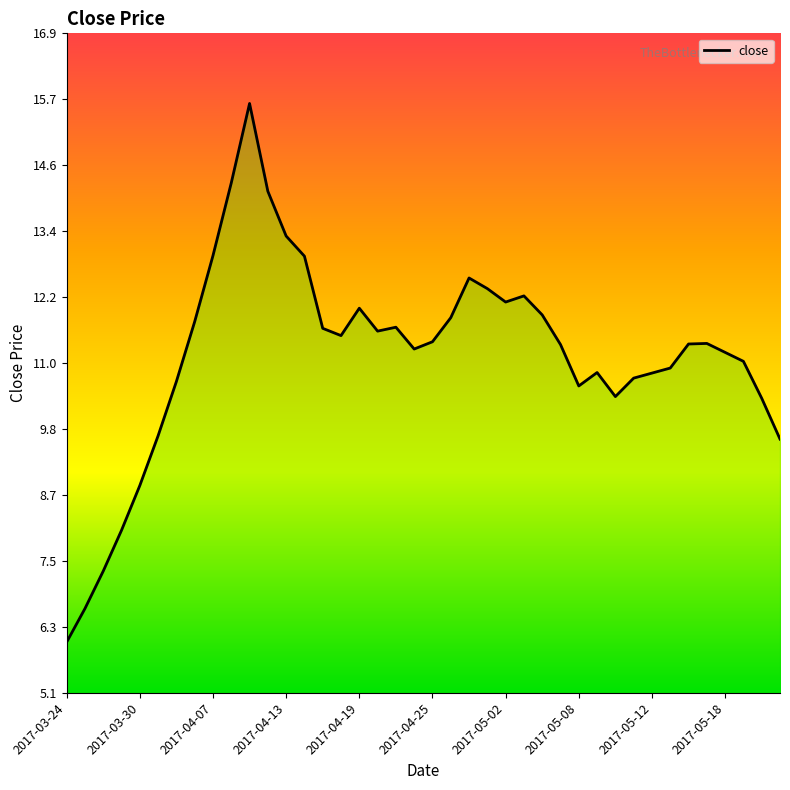

What is the greatest value displayed?

15.7